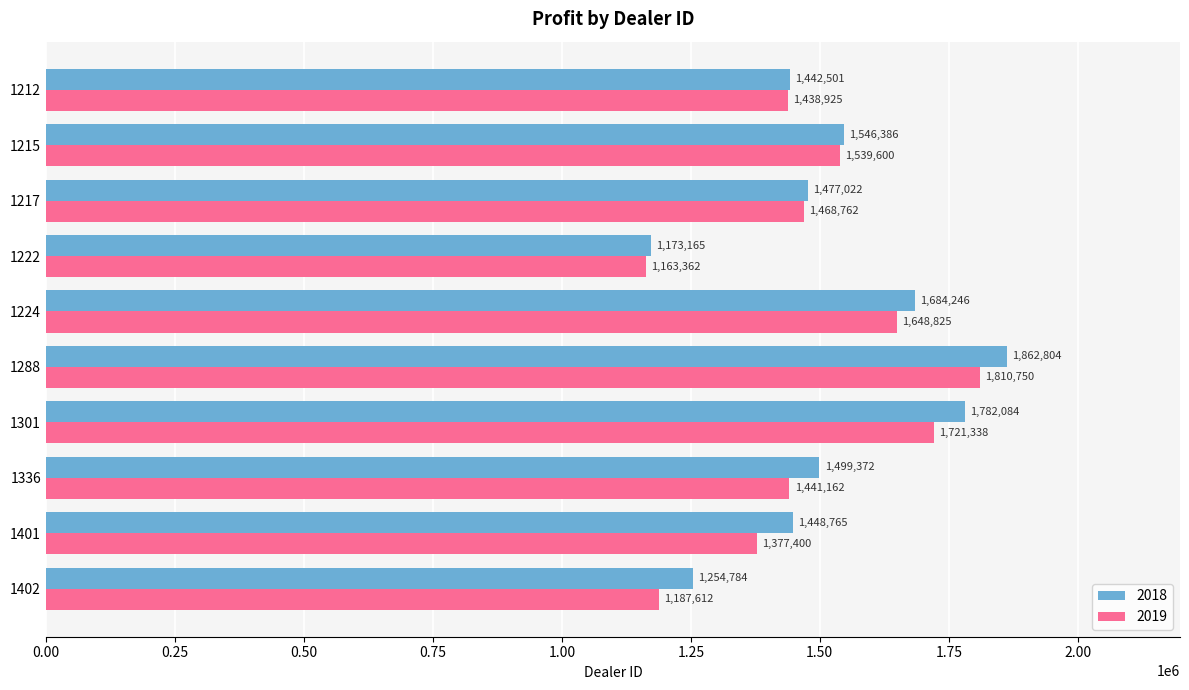

Rank the series at 1212 from highest to lowest value.

2018, 2019